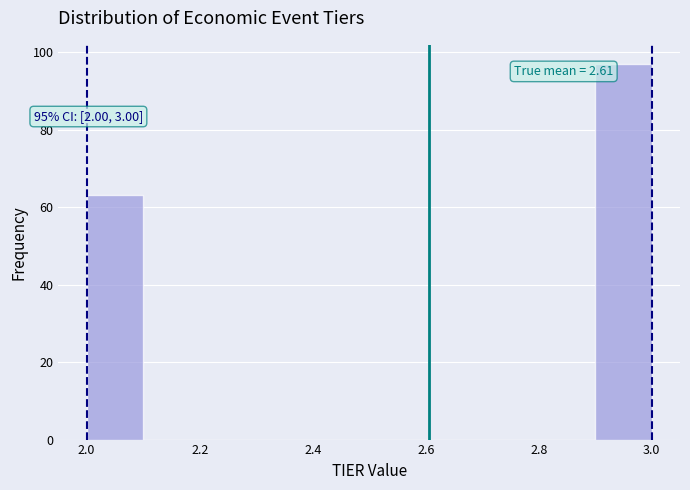

Over which range of the x-axis is the bar tallest?

2.9 to 3.0